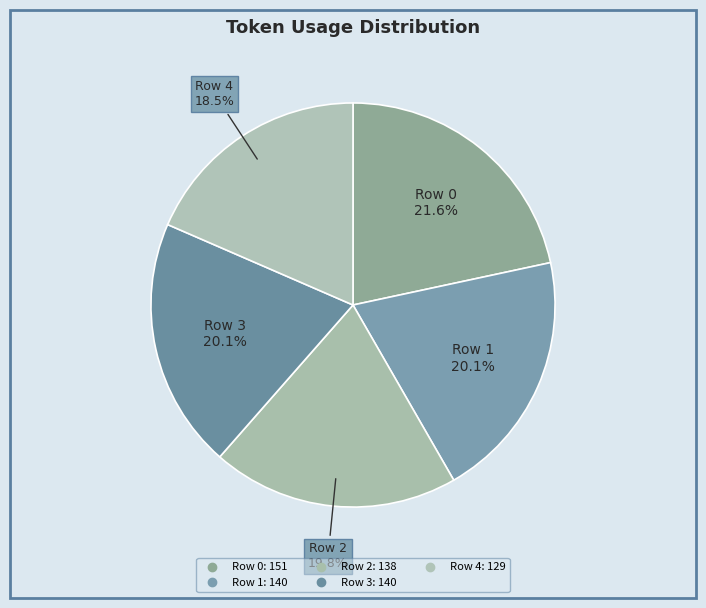

What is the ratio of the value at Row 2 to the value at Row 3?

1.0